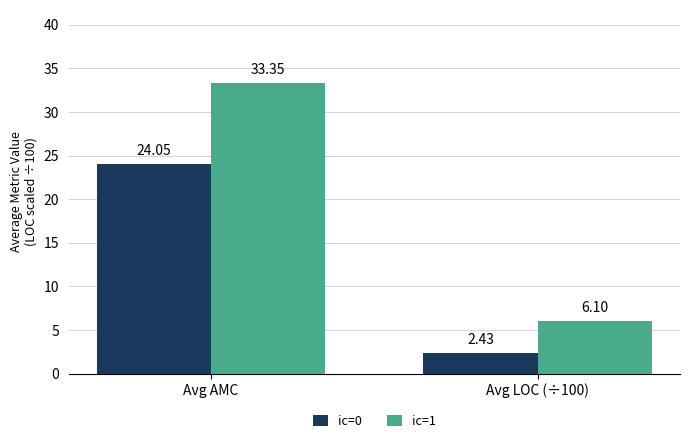

The value of ic=1 at Avg LOC (÷100) is 6.1. True or false?

True